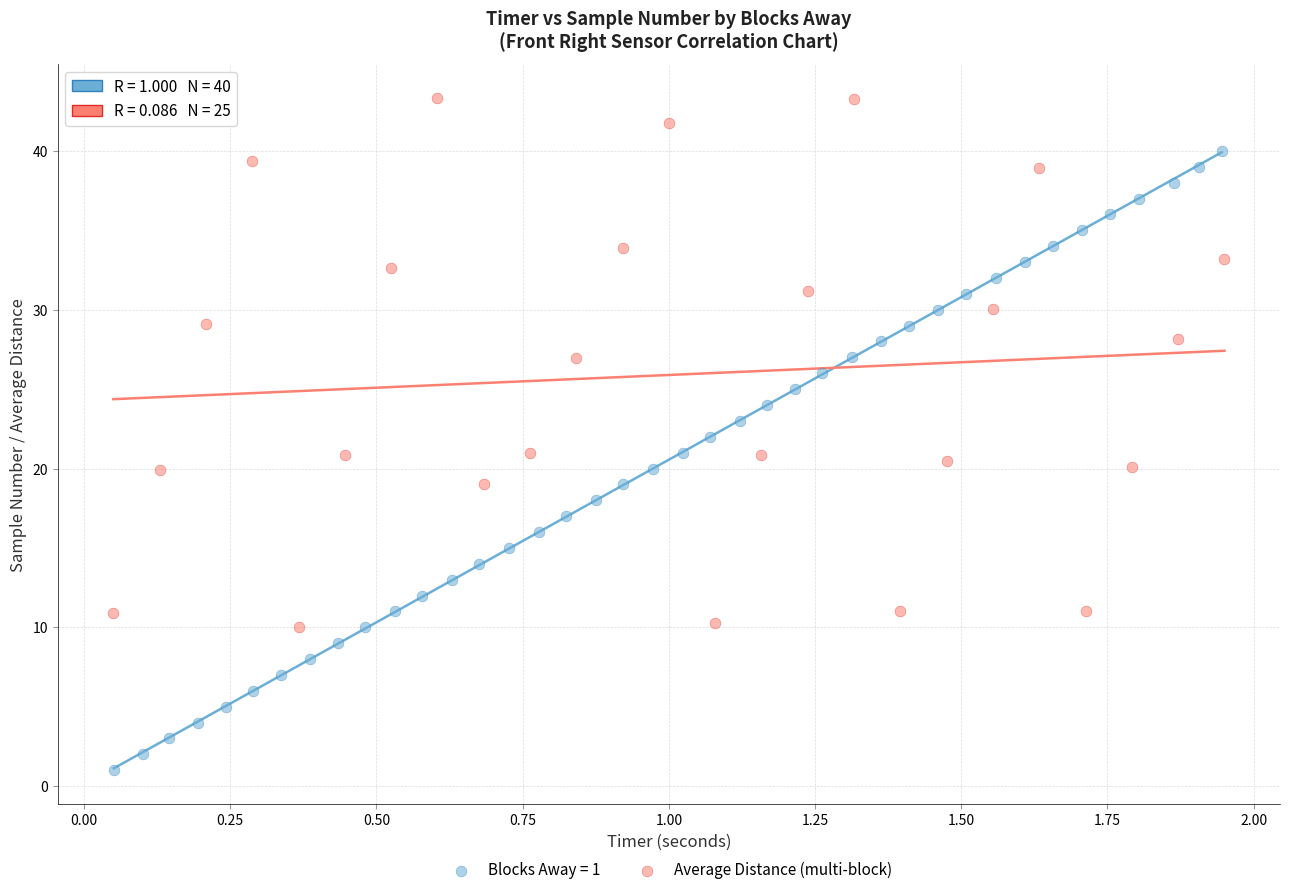

Which series reaches the minimum Y coordinate?

Blocks Away = 1